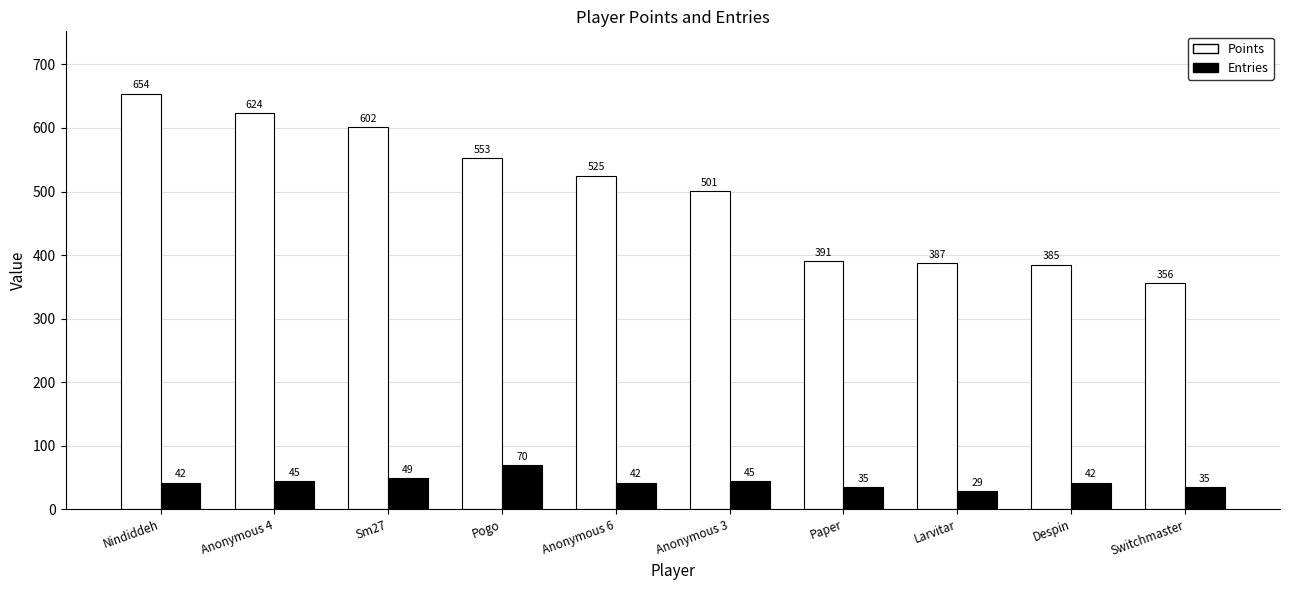

What is the average value of the Points series?

498